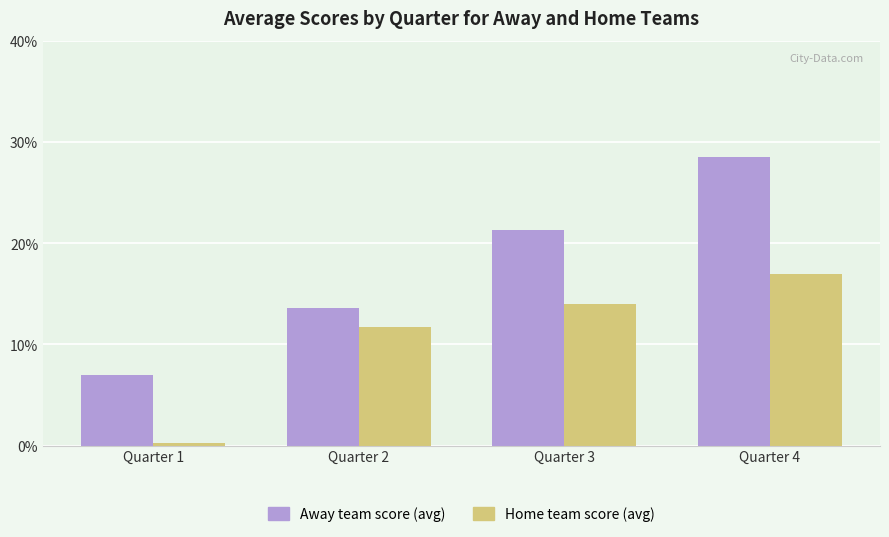

The value of Home team score (avg) at Quarter 3 is 14.0. True or false?

True